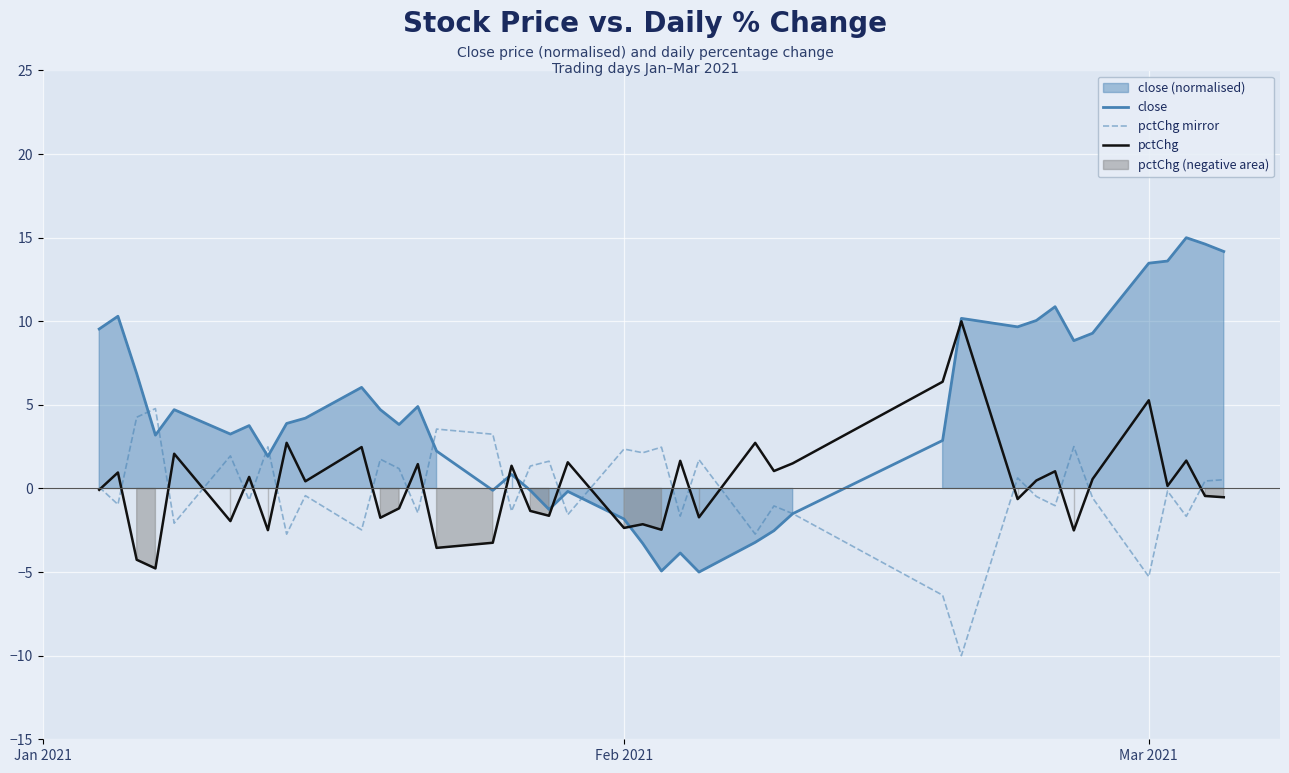

Does the chart display data point markers on the line(s)?

No